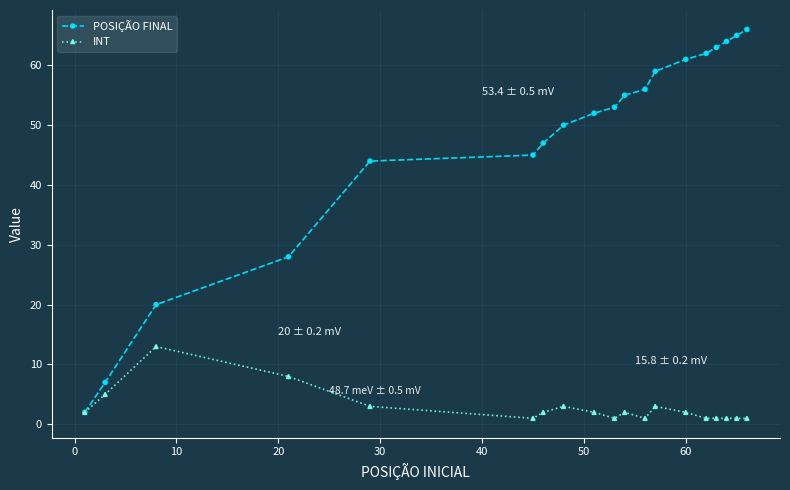

What is the greatest value displayed?

66